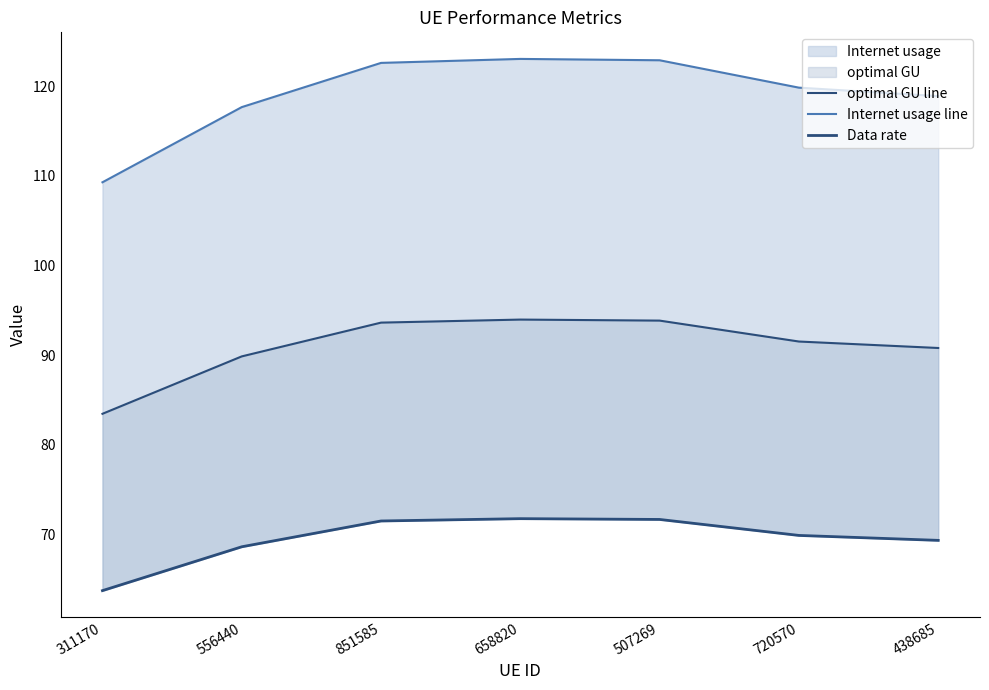

True or false: optimal GU line and Data rate intersect in this chart.

False